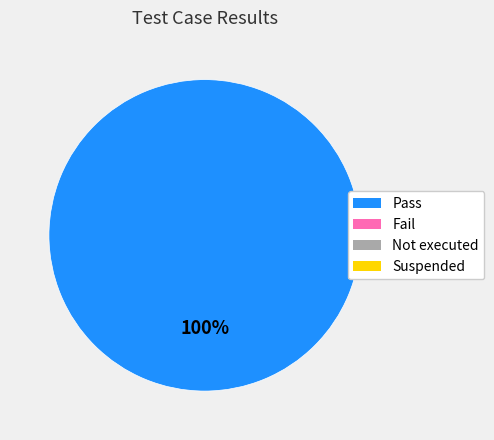

Does any single category account for the majority?

Yes